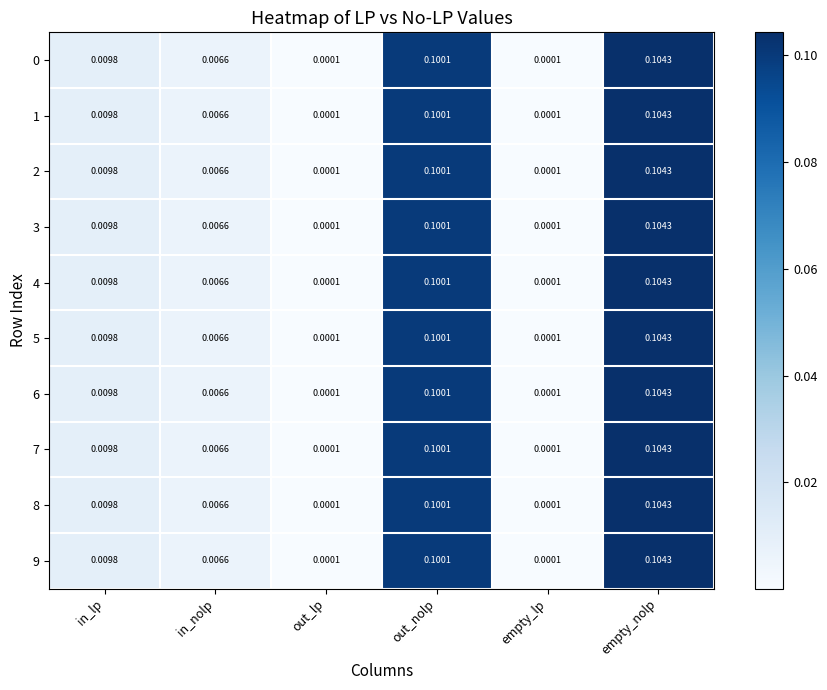

Is the value of 2 at in_nolp greater than the value of 4 at out_nolp?

No